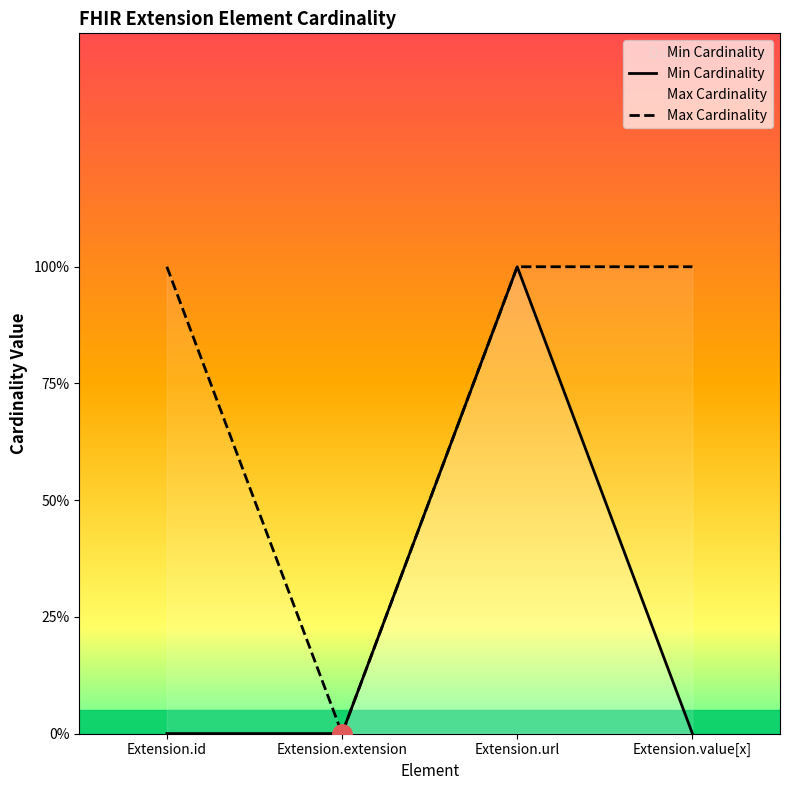

How many values in the Min Cardinality series exceed 0?

1